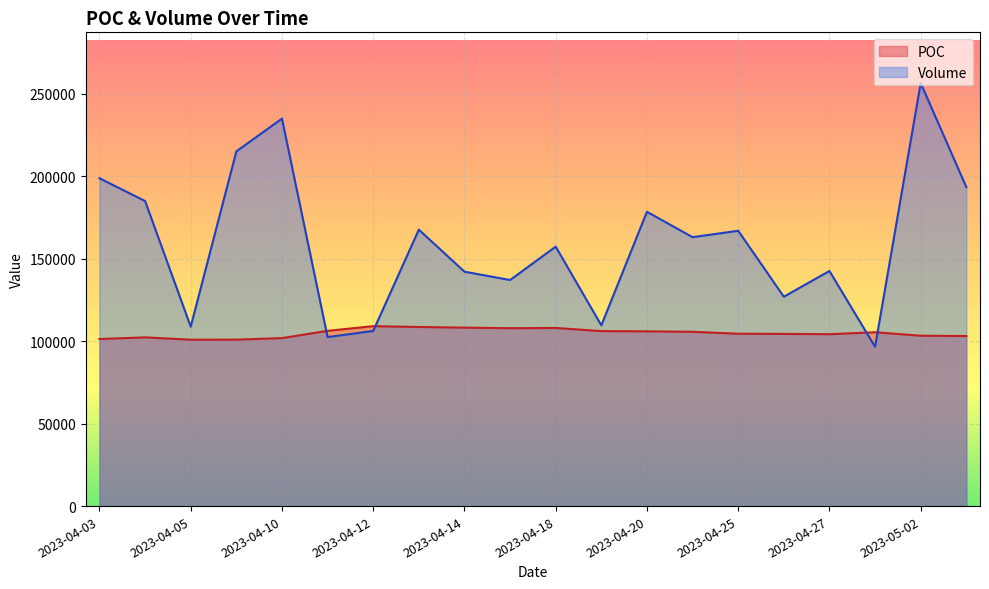

Reading right to left, transcribe all the data shown in this chart.

POC: 2023-05-03=103100	2023-05-02=103300	2023-04-28=105400	2023-04-27=104220	2023-04-26=104405	2023-04-25=104500	2023-04-24=105680	2023-04-20=105950	2023-04-19=106100	2023-04-18=108000	2023-04-17=107850	2023-04-14=108200	2023-04-13=108600	2023-04-12=109100	2023-04-11=106250	2023-04-10=101850	2023-04-06=100920	2023-04-05=100885	2023-04-04=102300	2023-04-03=101300
Volume: 2023-05-03=193429	2023-05-02=256467	2023-04-28=96584	2023-04-27=142542	2023-04-26=126954	2023-04-25=166927	2023-04-24=163037	2023-04-20=178439	2023-04-19=109590	2023-04-18=157298	2023-04-17=137068	2023-04-14=142119	2023-04-13=167598	2023-04-12=106192	2023-04-11=102471	2023-04-10=234921	2023-04-06=215058	2023-04-05=108781	2023-04-04=184964	2023-04-03=198771